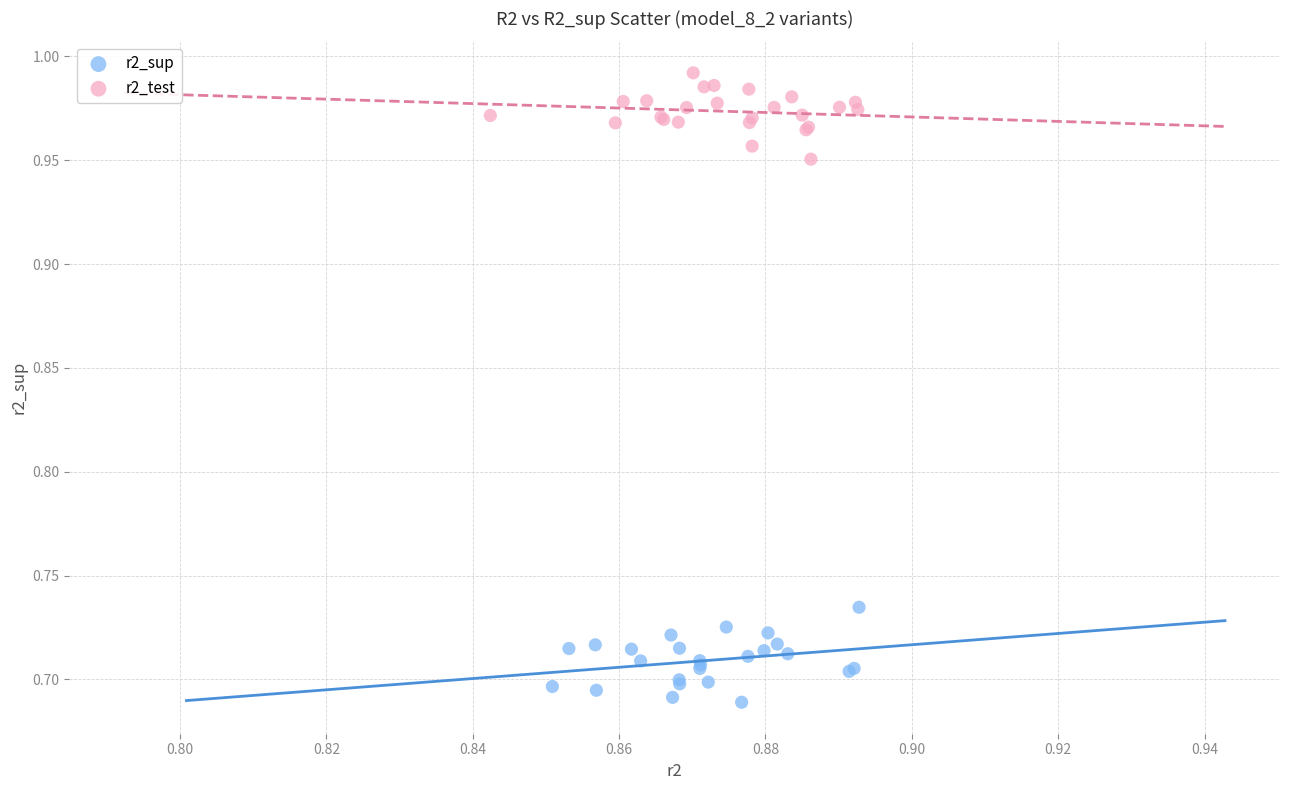

Which series contains the highest Y value?

r2_test